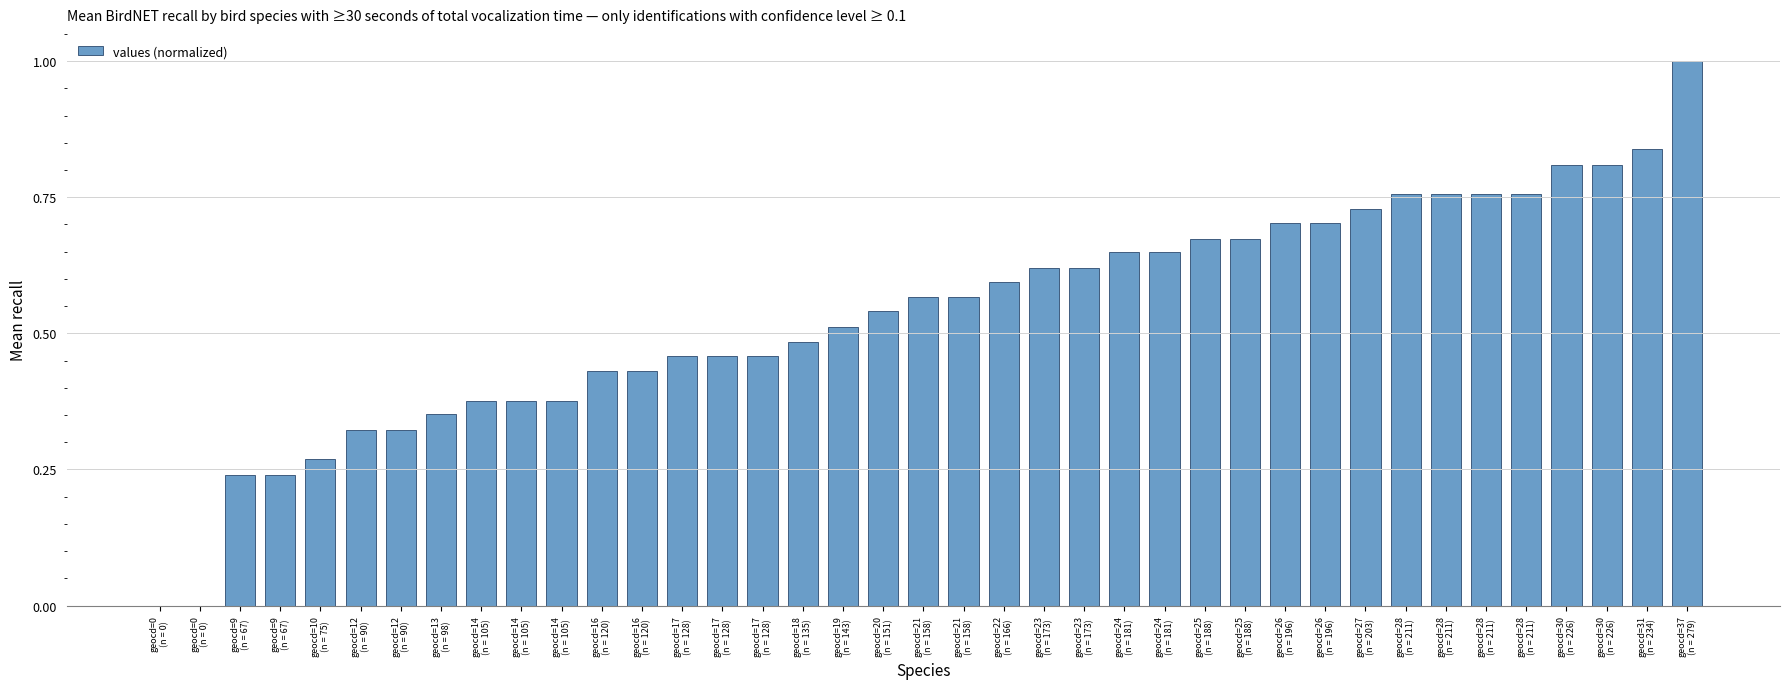

Rank the categories by value from lowest to highest.

geocd=0
(n = 0), geocd=0
(n = 0), geocd=9
(n = 67), geocd=9
(n = 67), geocd=10
(n = 75), geocd=12
(n = 90), geocd=12
(n = 90), geocd=13
(n = 98), geocd=14
(n = 105), geocd=14
(n = 105), geocd=14
(n = 105), geocd=16
(n = 120), geocd=16
(n = 120), geocd=17
(n = 128), geocd=17
(n = 128), geocd=17
(n = 128), geocd=18
(n = 135), geocd=19
(n = 143), geocd=20
(n = 151), geocd=21
(n = 158), geocd=21
(n = 158), geocd=22
(n = 166), geocd=23
(n = 173), geocd=23
(n = 173), geocd=24
(n = 181), geocd=24
(n = 181), geocd=25
(n = 188), geocd=25
(n = 188), geocd=26
(n = 196), geocd=26
(n = 196), geocd=27
(n = 203), geocd=28
(n = 211), geocd=28
(n = 211), geocd=28
(n = 211), geocd=28
(n = 211), geocd=30
(n = 226), geocd=30
(n = 226), geocd=31
(n = 234), geocd=37
(n = 279)